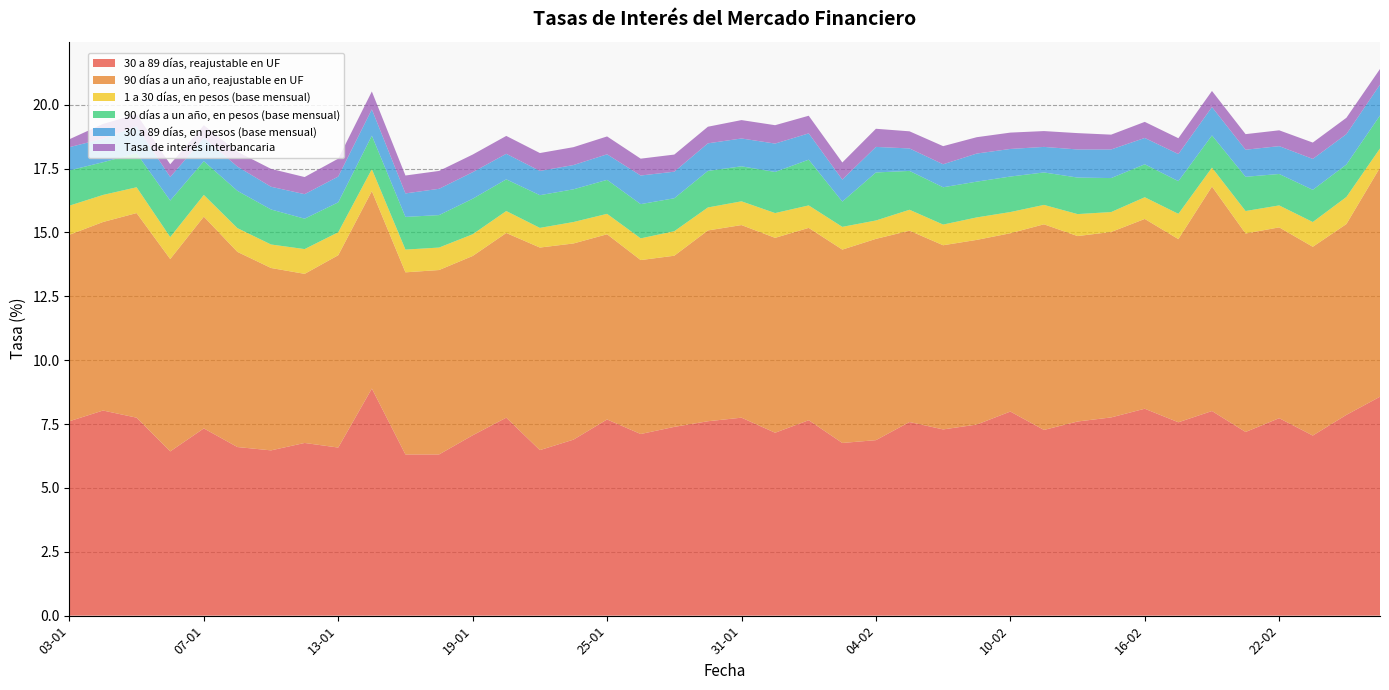

Reading left to right, what are all the values shown in this chart?

30 a 89 días, reajustable en UF: 7.6	8.0	7.8	6.4	7.3	6.6	6.5	6.8	6.6	8.9	6.3	6.3	7.1	7.8	6.5	6.9	7.7	7.1	7.4	7.6	7.8	7.2	7.7	6.8	6.9	7.6	7.3	7.5	8.0	7.3	7.6	7.8	8.1	7.6	8.0	7.2	7.7	7.0	7.9	8.6
90 días a un año, reajustable en UF: 7.3	7.4	8.0	7.5	8.3	7.6	7.1	6.6	7.5	7.7	7.1	7.2	7.0	7.2	7.9	7.7	7.2	6.8	6.7	7.5	7.5	7.6	7.5	7.6	7.9	7.5	7.2	7.2	7.0	8.1	7.3	7.3	7.4	7.2	8.8	7.8	7.5	7.4	7.5	9.0
1 a 30 días, en pesos (base mensual): 1.1	1.1	1.0	0.9	0.8	0.9	0.9	1.0	0.9	0.9	0.9	0.9	0.8	0.9	0.8	0.8	0.8	0.8	1.0	0.9	0.9	1.0	0.9	0.9	0.7	0.8	0.8	0.9	0.8	0.8	0.9	0.8	0.8	1.0	0.7	0.9	0.9	1.0	1.1	0.8
90 días a un año, en pesos (base mensual): 1.4	1.3	1.3	1.4	1.3	1.5	1.4	1.2	1.2	1.3	1.3	1.3	1.4	1.2	1.3	1.3	1.3	1.3	1.3	1.4	1.4	1.6	1.8	1.0	1.9	1.5	1.5	1.4	1.4	1.3	1.4	1.3	1.3	1.3	1.3	1.3	1.2	1.3	1.3	1.3
30 a 89 días, en pesos (base mensual): 0.9	0.9	1.1	0.9	0.9	0.9	0.9	1.0	1.0	1.0	0.9	1.0	1.0	1.0	0.9	0.9	1.0	1.1	1.0	1.1	1.1	1.1	1.0	0.9	1.0	0.9	0.9	1.1	1.1	1.0	1.1	1.1	1.0	1.1	1.1	1.1	1.1	1.2	1.2	1.2
Tasa de interés interbancaria: 0.3	0.6	0.5	0.5	0.5	0.6	0.7	0.7	0.7	0.7	0.7	0.7	0.7	0.7	0.7	0.7	0.7	0.7	0.7	0.7	0.7	0.7	0.7	0.7	0.7	0.7	0.7	0.6	0.6	0.6	0.6	0.6	0.6	0.6	0.6	0.6	0.6	0.6	0.6	0.6